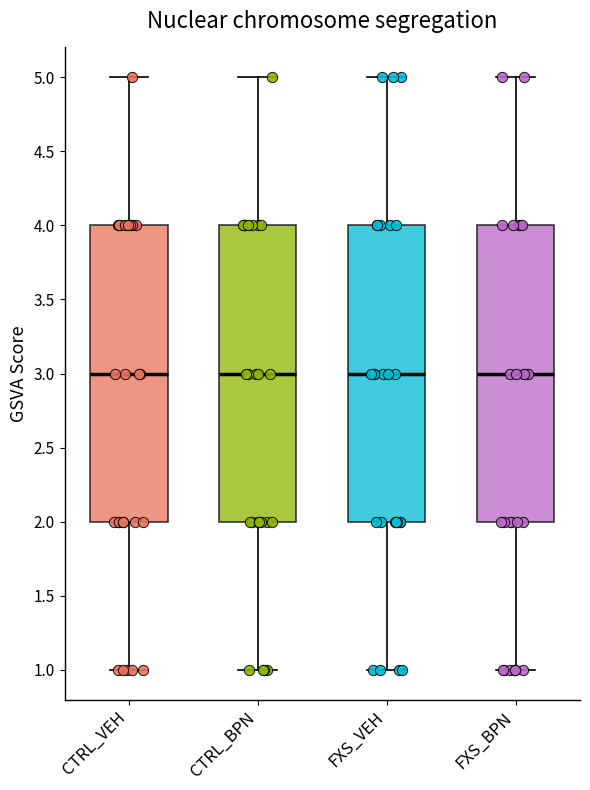

Where does the median line of the box for CTRL_BPN sit on the y-axis? The values are not printed on the chart, so give them approximately, as read against the axis.

3